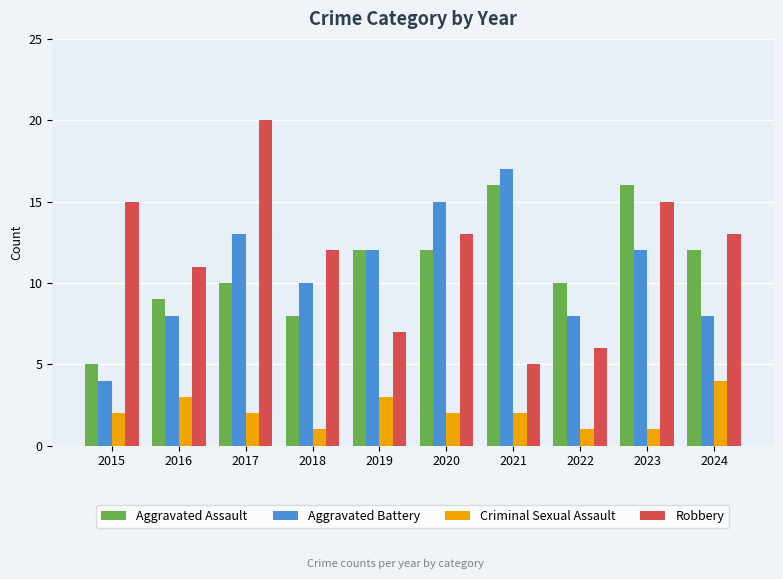

Where does the Robbery series first go above 13?

2015